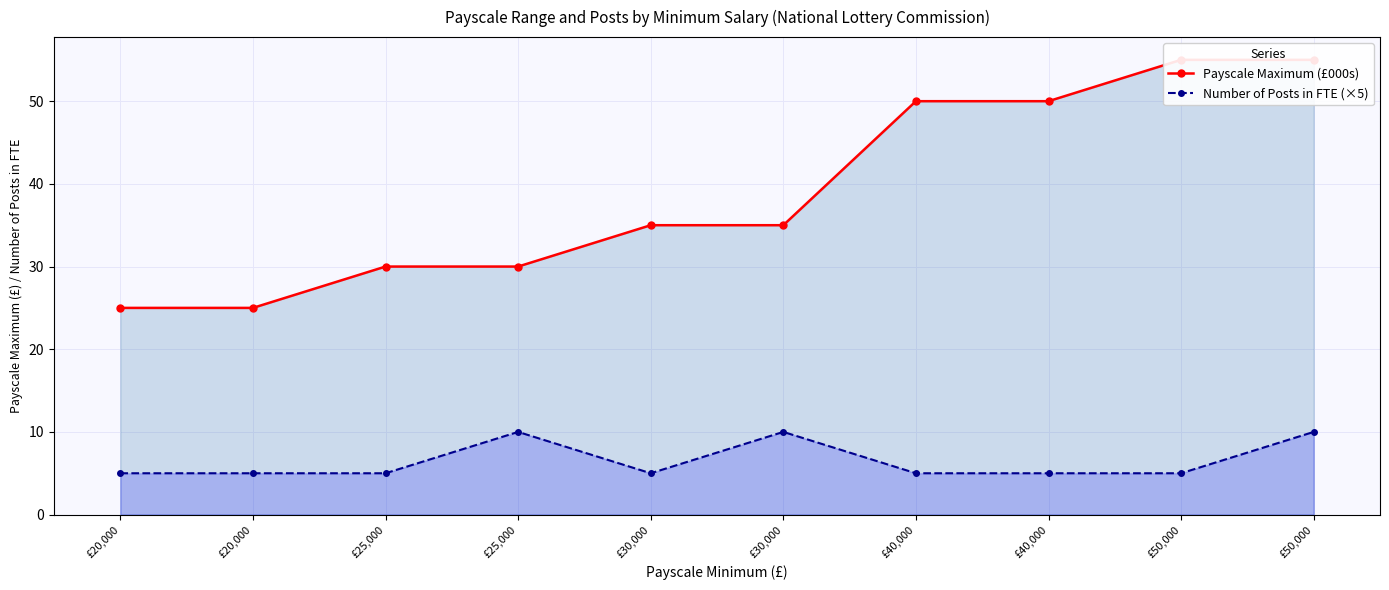

True or false: Payscale Maximum (£000s) and Number of Posts in FTE (×5) intersect in this chart.

False